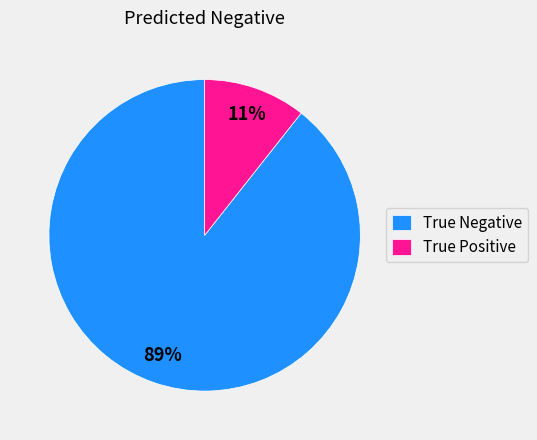

Combined, do True Negative and True Positive account for over 50%?

Yes